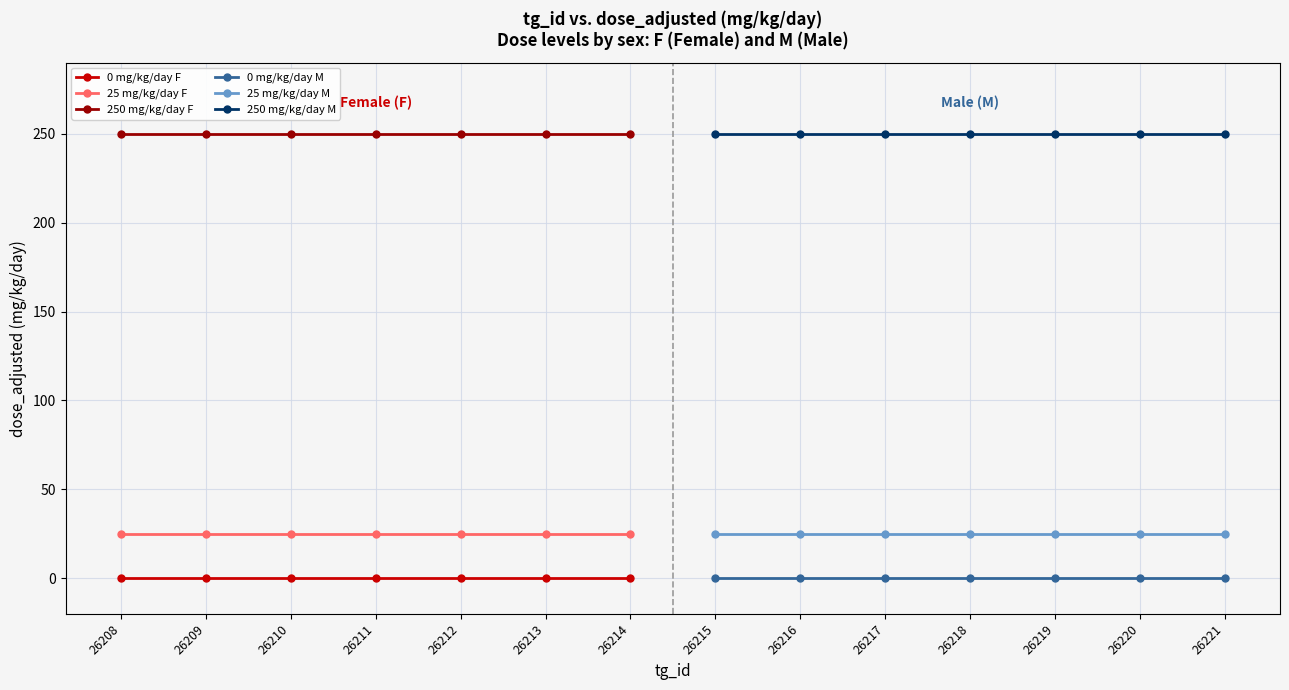

True or false: 25 mg/kg/day F and 25 mg/kg/day M intersect in this chart.

False